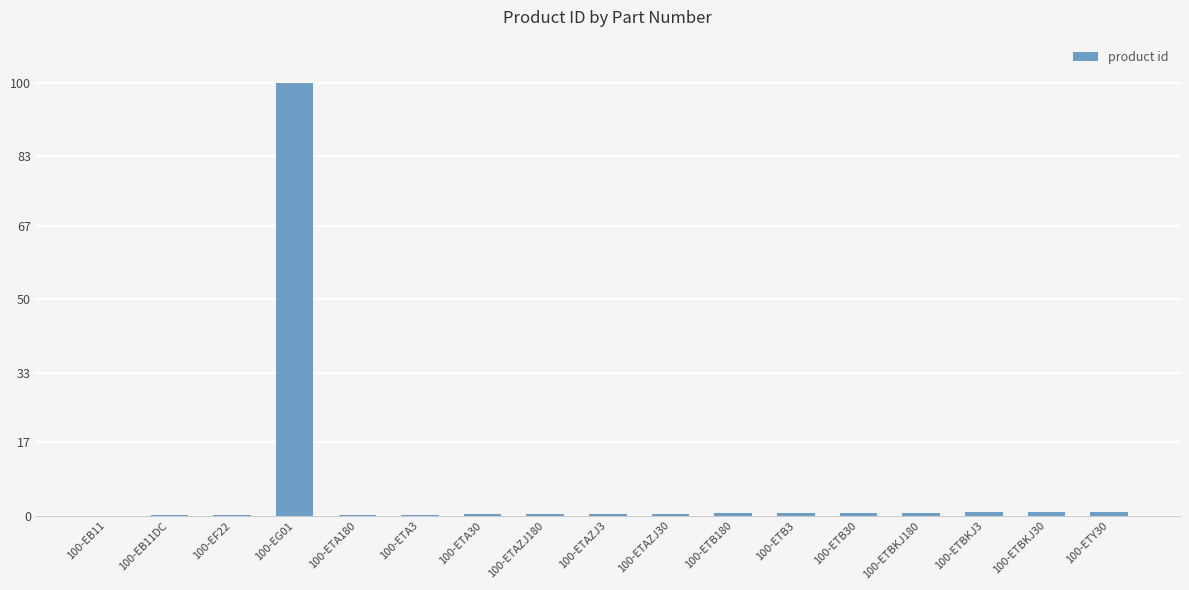

Which label corresponds to the largest value in the chart?

100-EG01